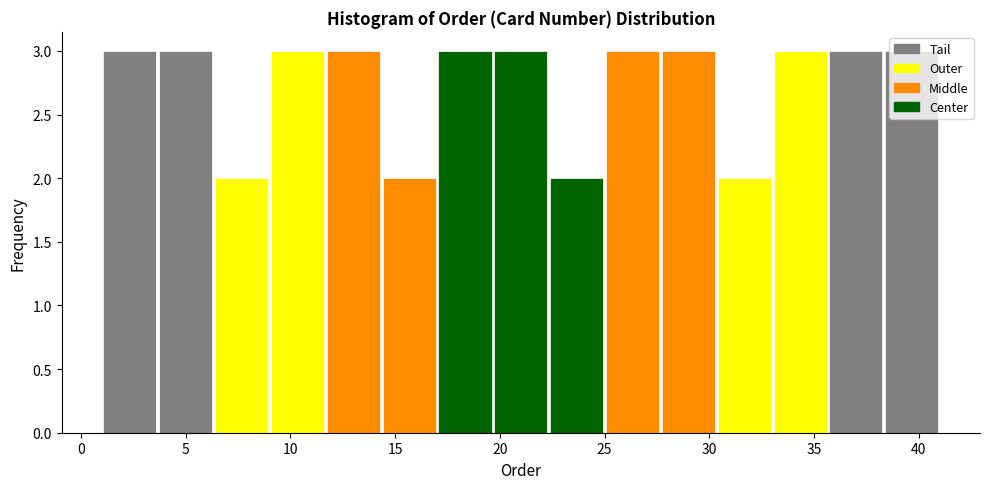

Reading left to right, list every bar in this chart as the range it spans on the x-axis followed by its height. Neither the bar edges nor the heights are printed on the chart, so give them approximately, as read against the axes.

1.0 to 3.5: 3
3.5 to 6.5: 3
6.5 to 9.0: 2
9.0 to 11.5: 3
11.5 to 14.5: 3
14.5 to 17.0: 2
17.0 to 19.5: 3
19.5 to 22.5: 3
22.5 to 25.0: 2
25.0 to 27.5: 3
27.5 to 30.5: 3
30.5 to 33.0: 2
33.0 to 35.5: 3
35.5 to 38.5: 3
38.5 to 41.0: 3